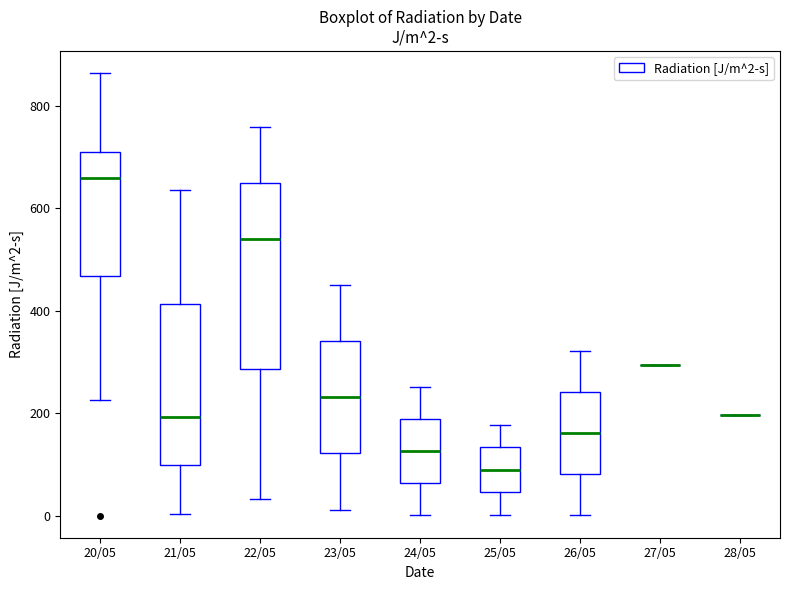

Comparing the boxes themselves (not the whiskers), which one is the tallest?

22/05